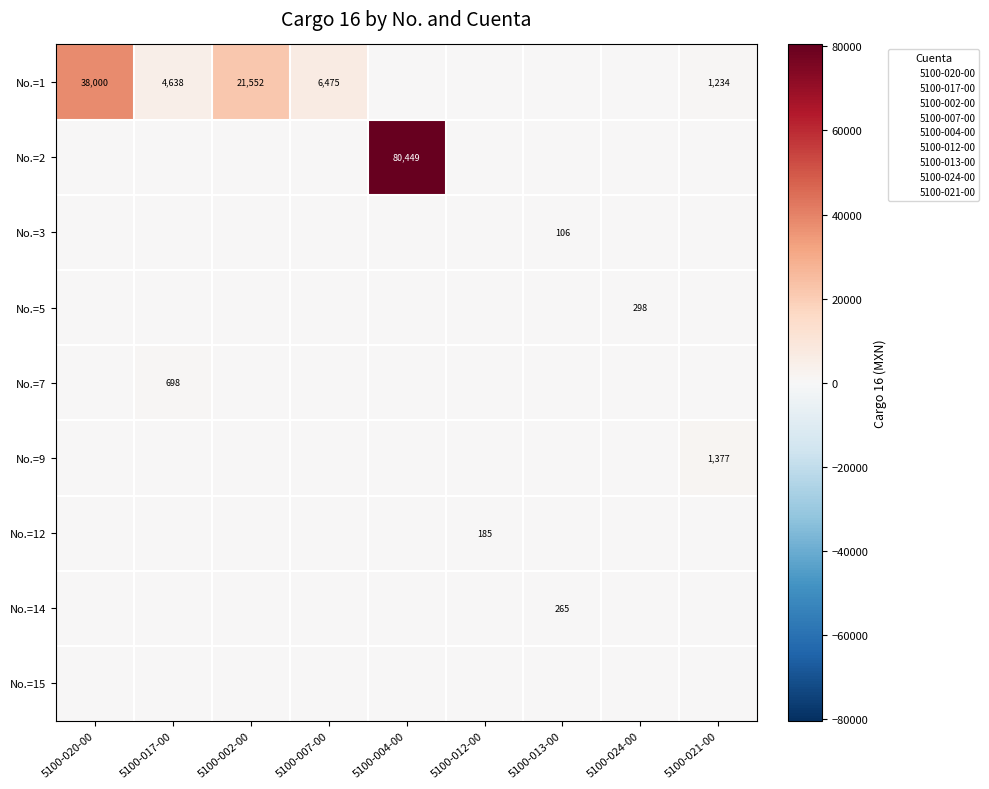

How many distinct data groups are displayed?

9